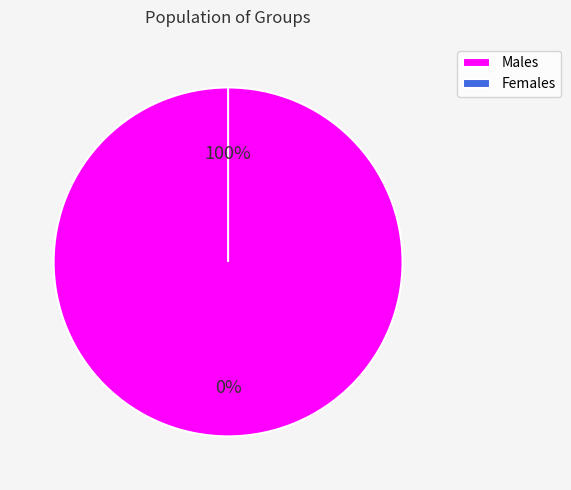

How many slices are in this pie chart?

2